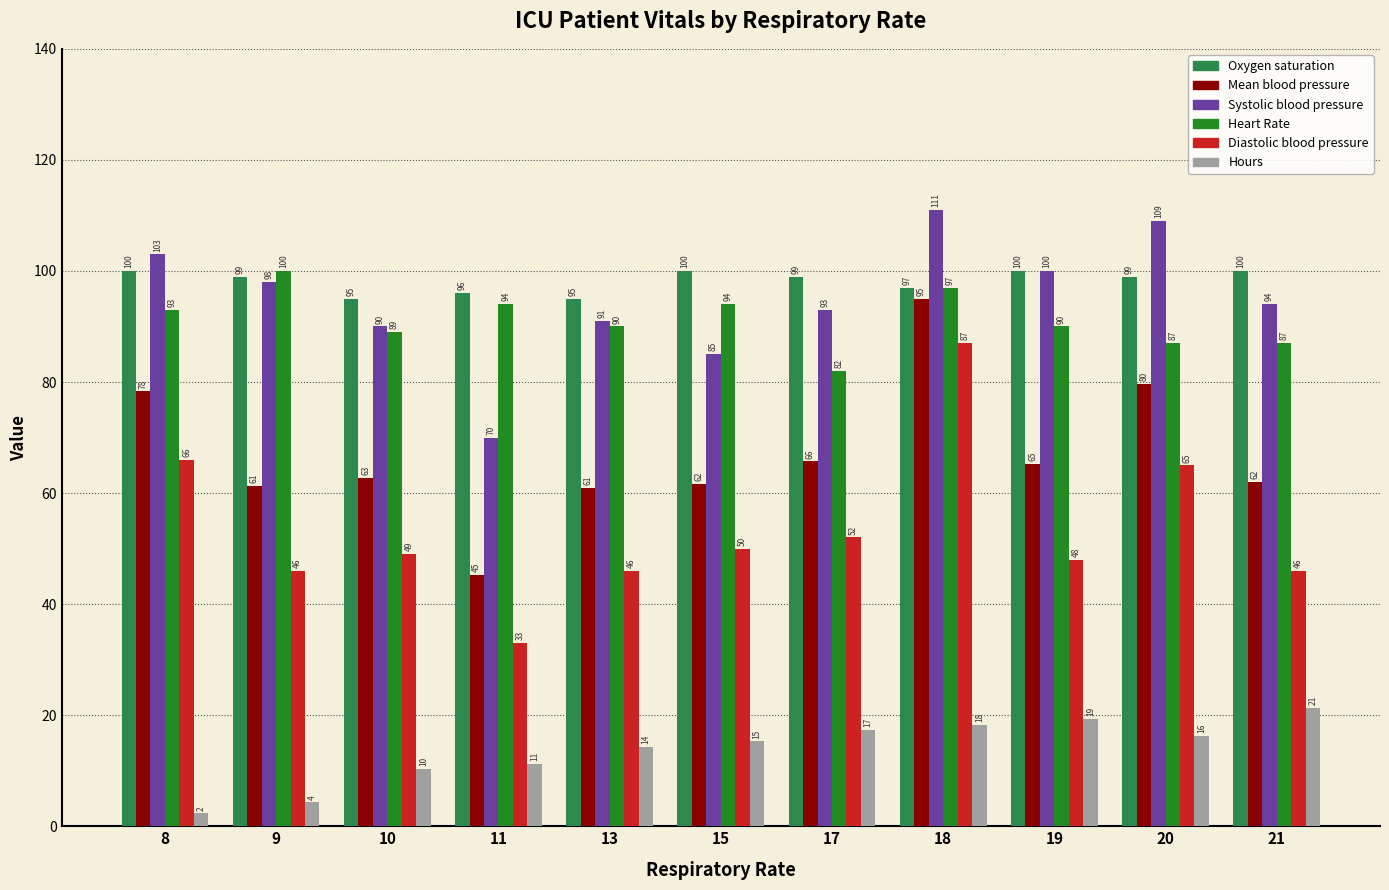

What is the value of the Heart Rate bar at the 4th from the left?

94.0